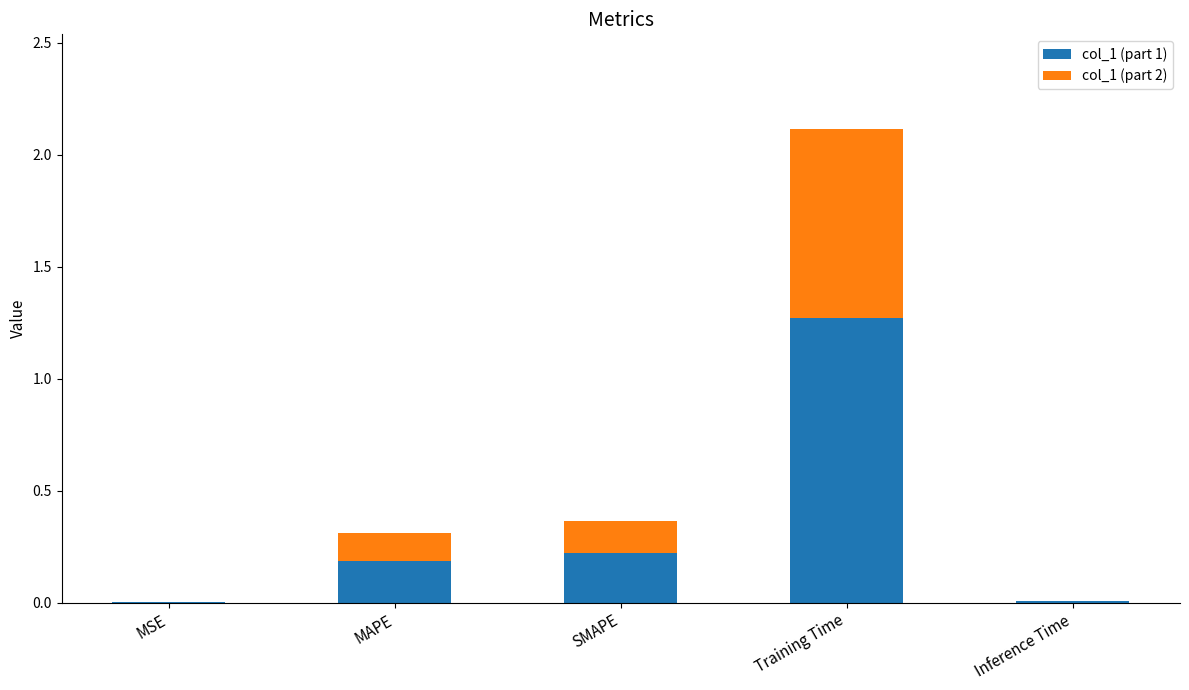

What is the sum of all col_1 (part 1) values?

1.7